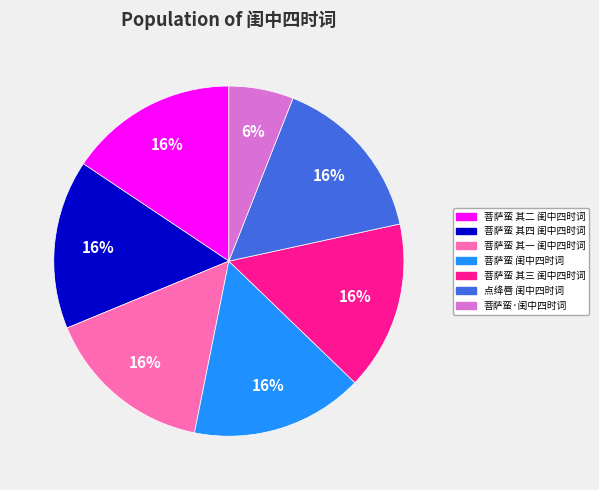

Which has a higher value, 菩萨蛮 其四 闺中四时词 or 菩萨蛮·闺中四时词?

菩萨蛮 其四 闺中四时词